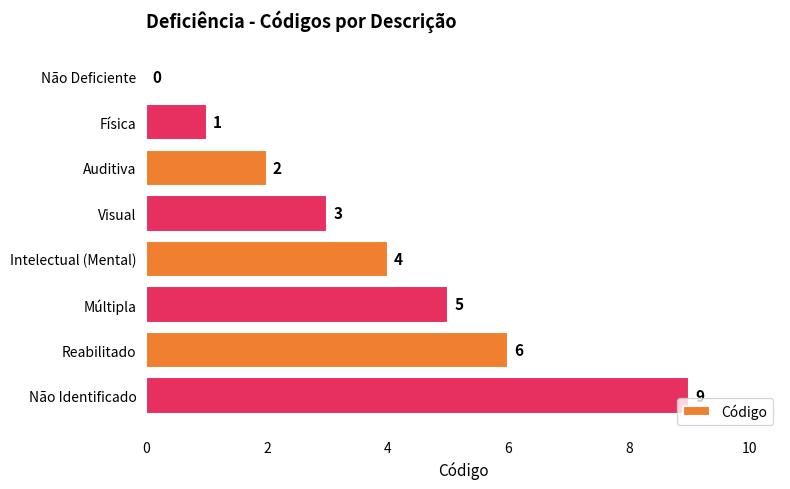

What is the change in value from Auditiva to Não Identificado?

+7